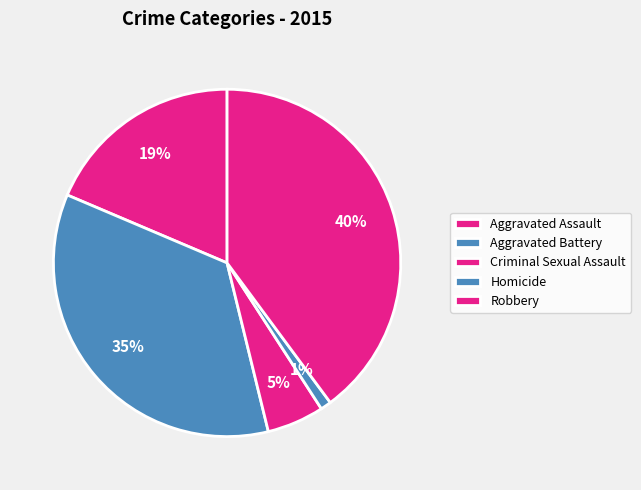

Which slice is the largest?

Robbery